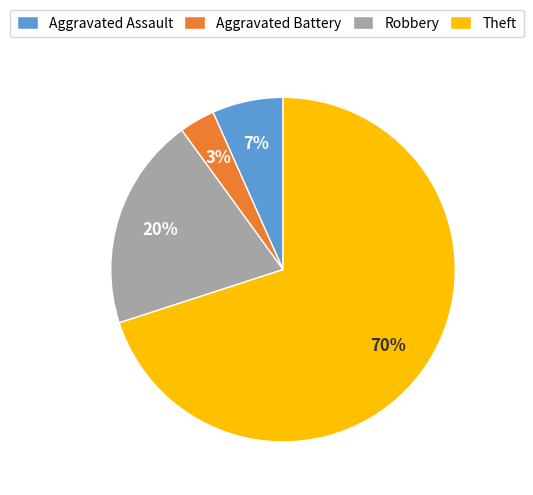

To the nearest percent, what percentage of the pie is Robbery?

20%